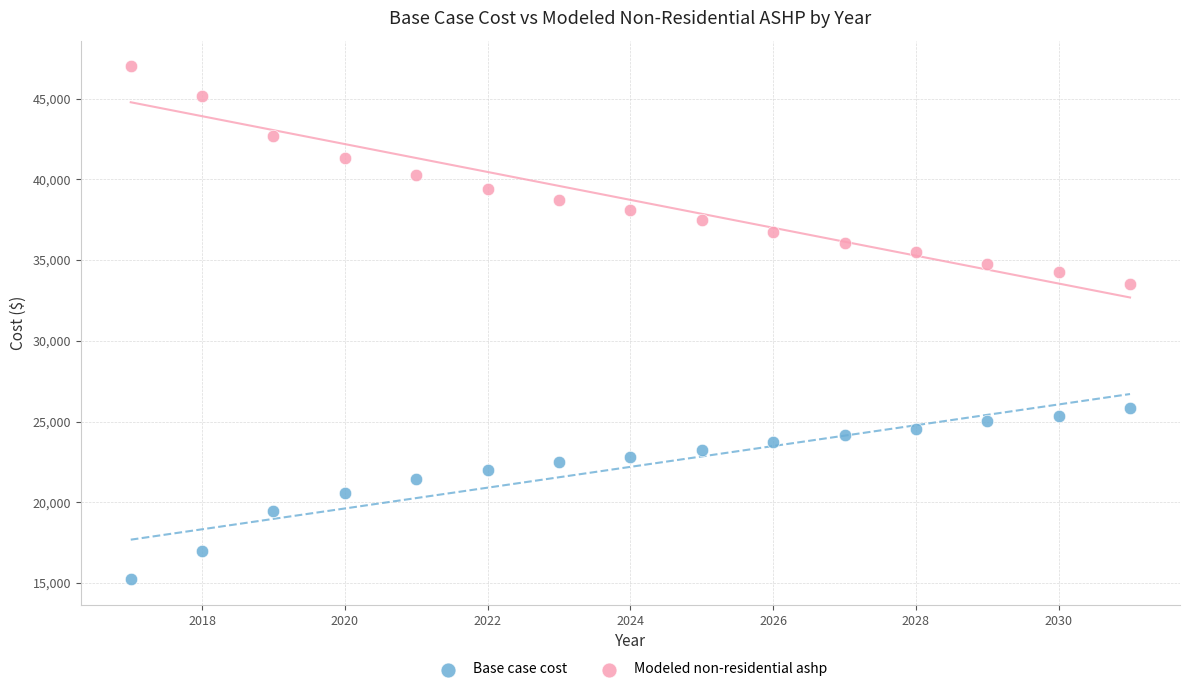

Across all data points, what is the range of Y values (max minus min)?

31753.3